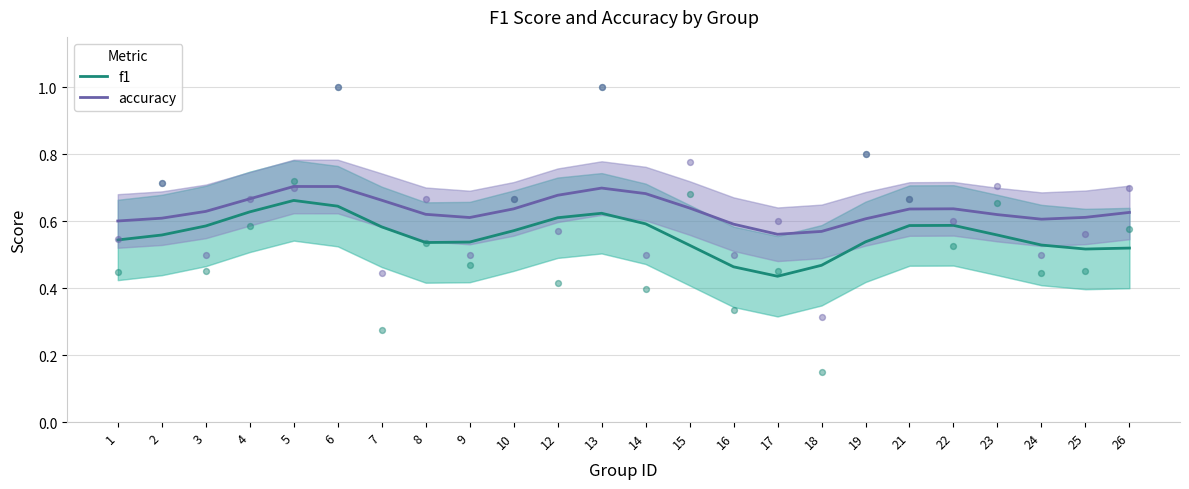

Which series reaches the minimum Y coordinate?

f1